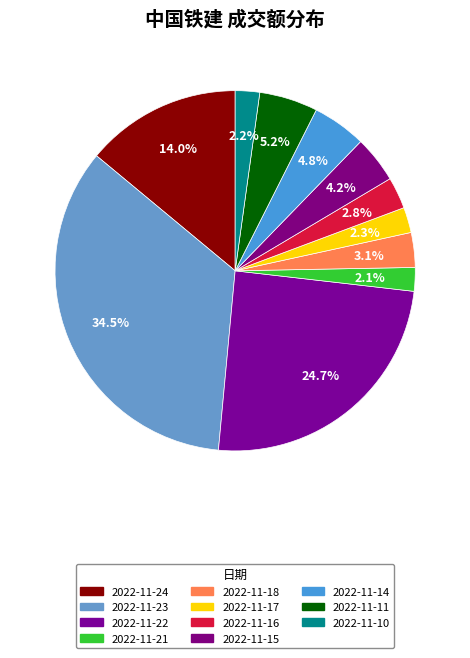

How much of the chart is everything except 2022-11-18?

96.9%